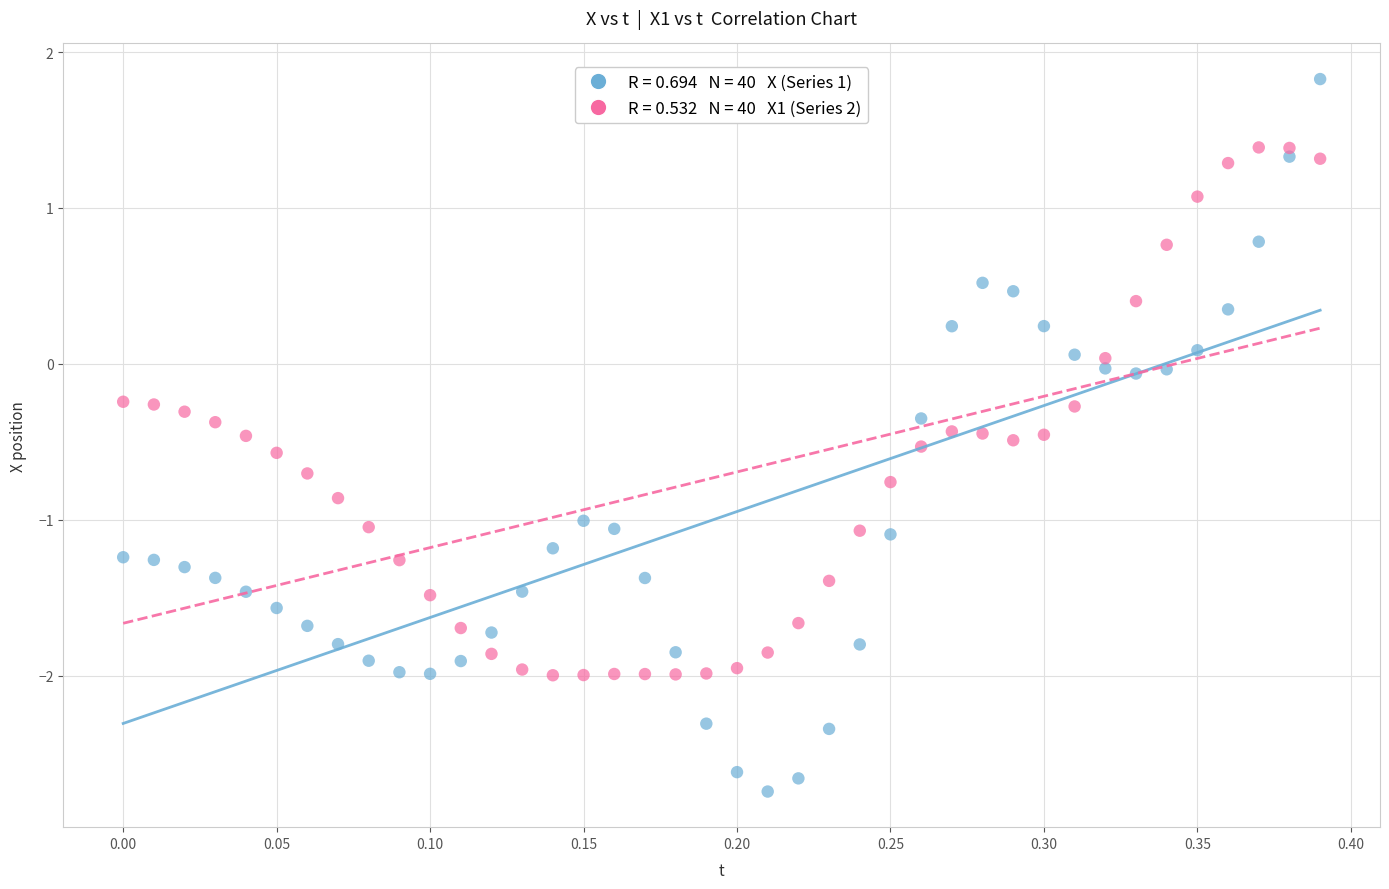

Across all data points, what is the range of X values (max minus min)?

0.4